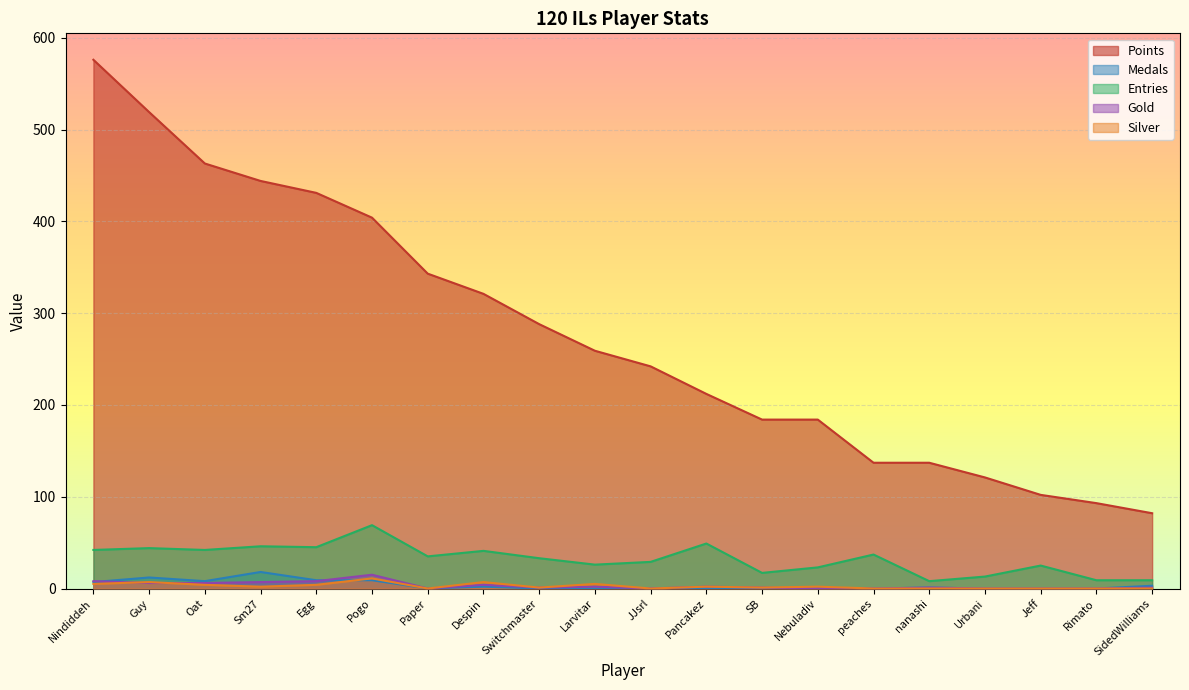

How many values in the Medals series are below 1?

10